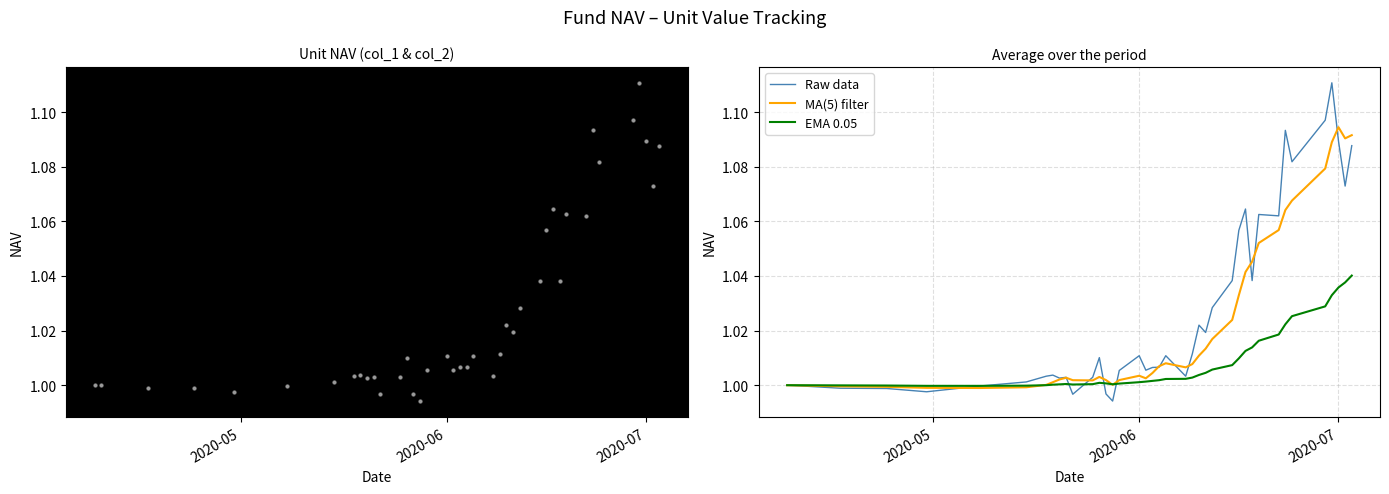

Which series has the largest total across all categories?

col_1